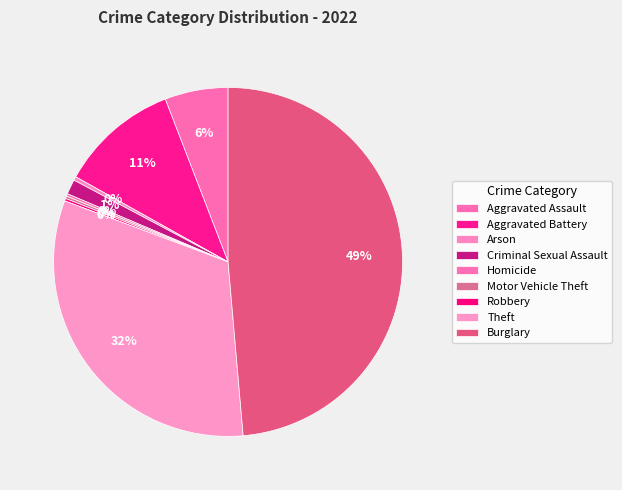

Rank the categories by value from lowest to highest.

Homicide, Motor Vehicle Theft, Robbery, Arson, Criminal Sexual Assault, Aggravated Assault, Aggravated Battery, Theft, Burglary